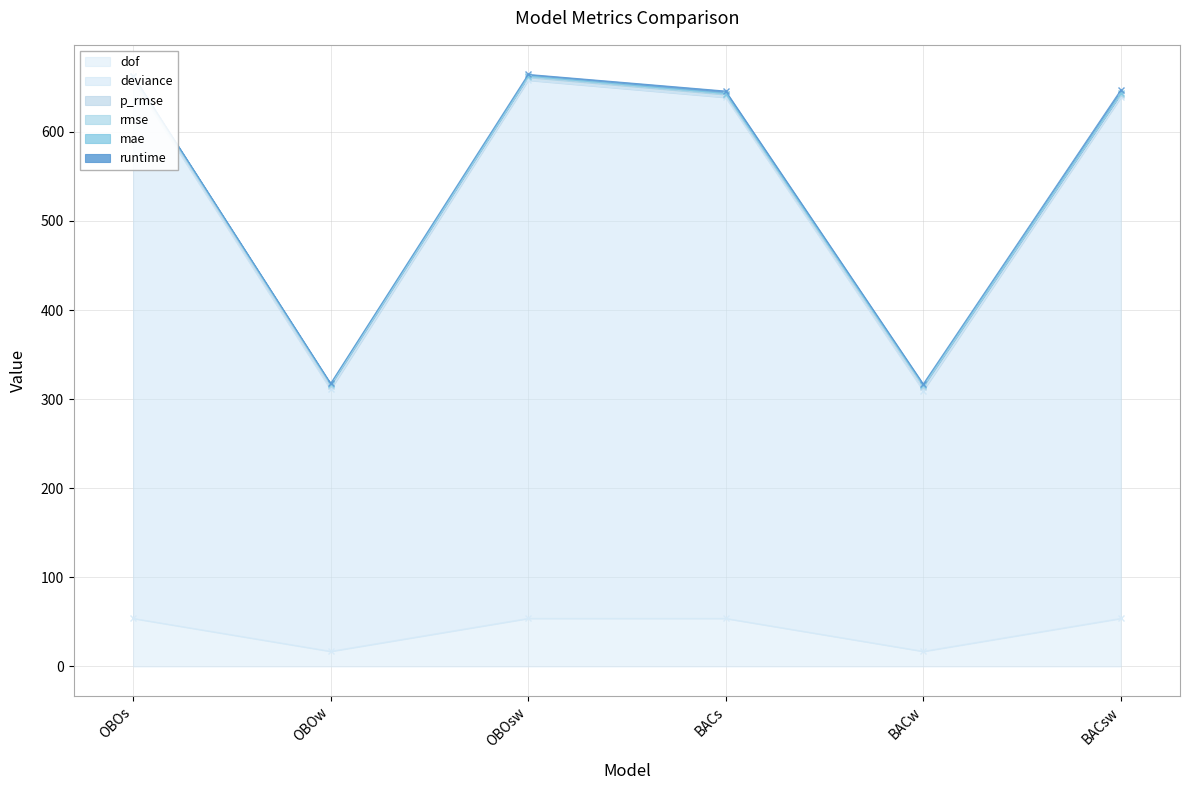

What is the spread (max minus min) of values at BACs?

591.9